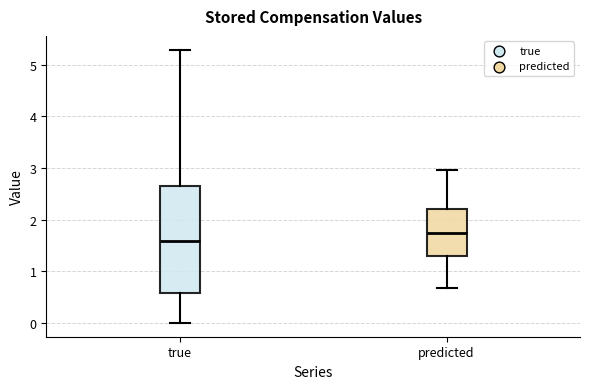

Which box is the tallest, from its lower edge to its upper edge?

true